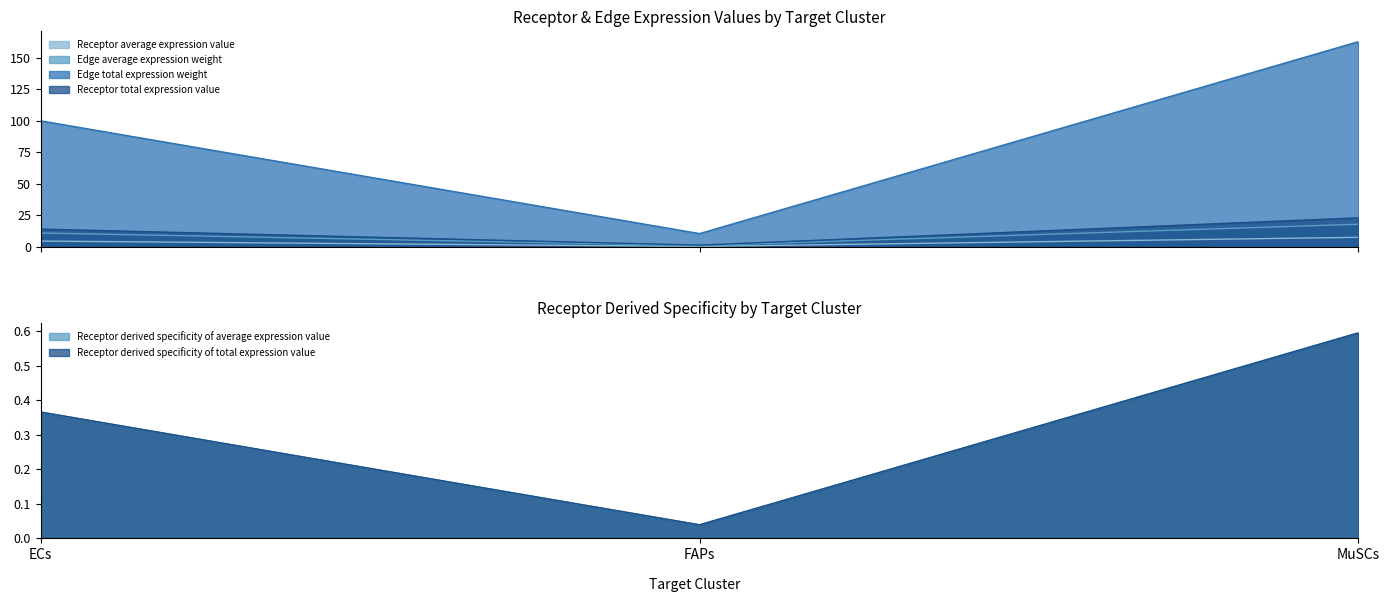

Is it true that Receptor total expression value equals 18.1 at MuSCs?

True